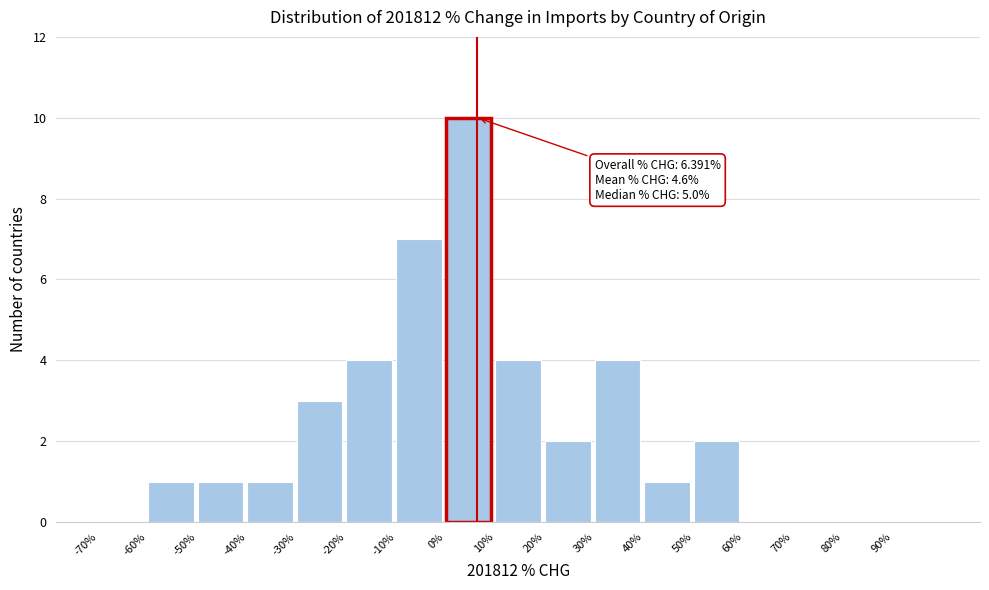

Which range on the x-axis has the tallest bar?

0 to 10